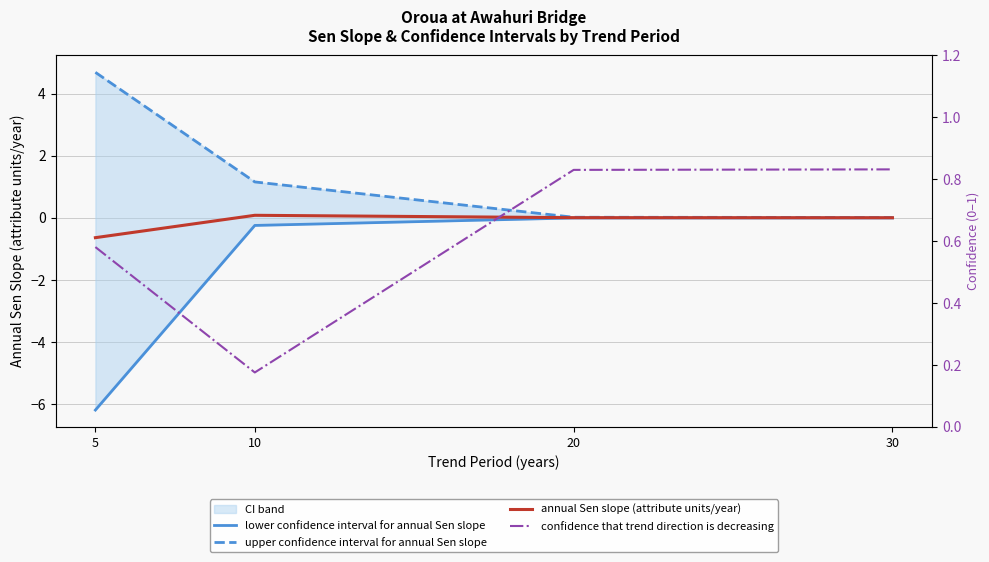

Is the value of confidence that trend direction is decreasing at 10 greater than the value of lower confidence interval for annual Sen slope at 5?

Yes